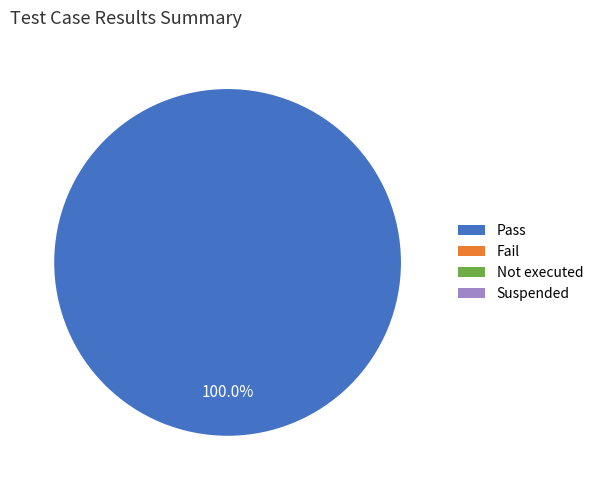

Is there a majority slice in this chart?

Yes